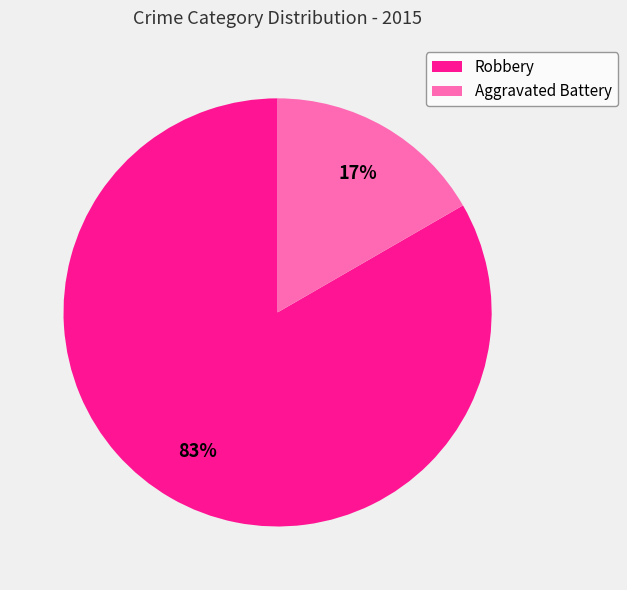

Which has a higher value, Robbery or Aggravated Battery?

Robbery